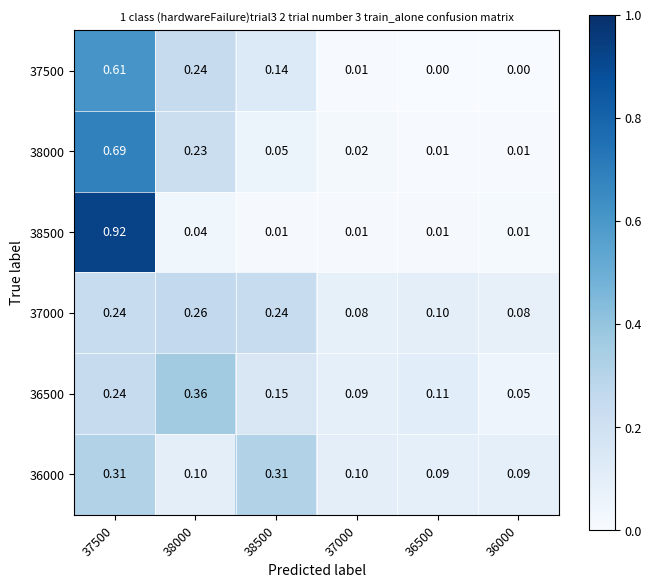

Is the value of 38500 at 37500 greater than the value of 37500 at 37500?

Yes